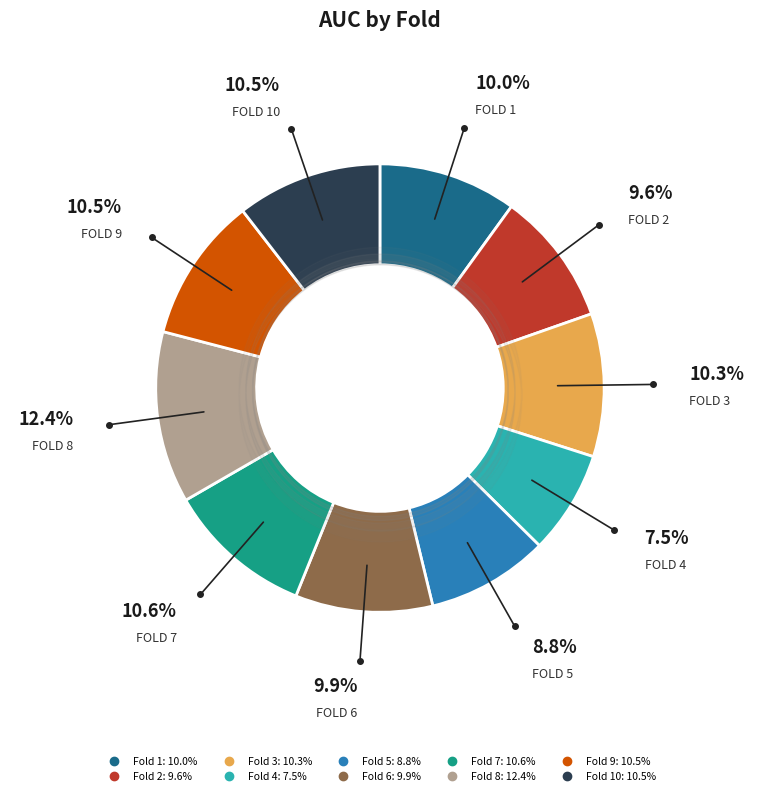

Does any single category account for the majority?

No